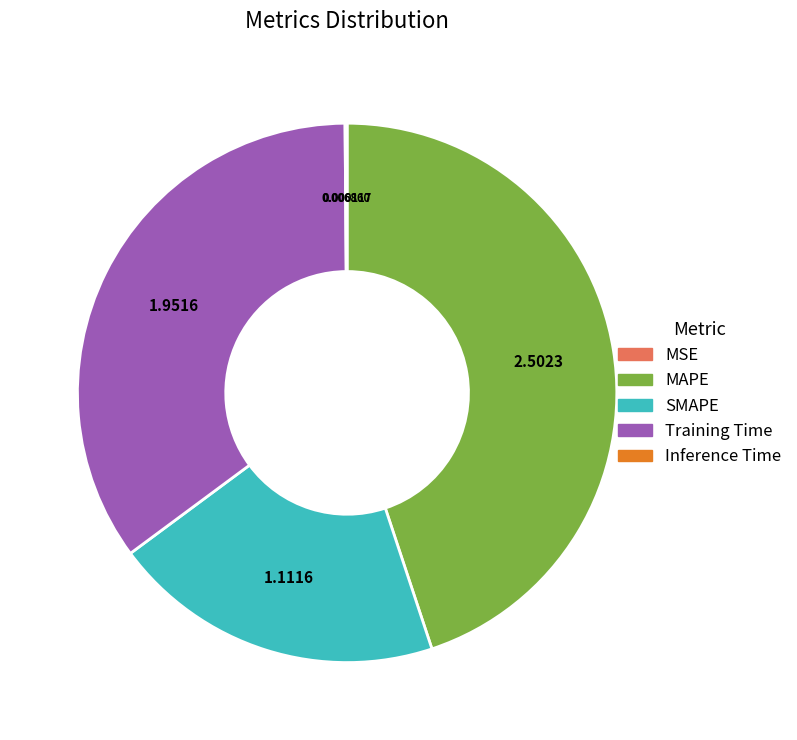

What is the ratio of the value at SMAPE to the value at Training Time?

0.6